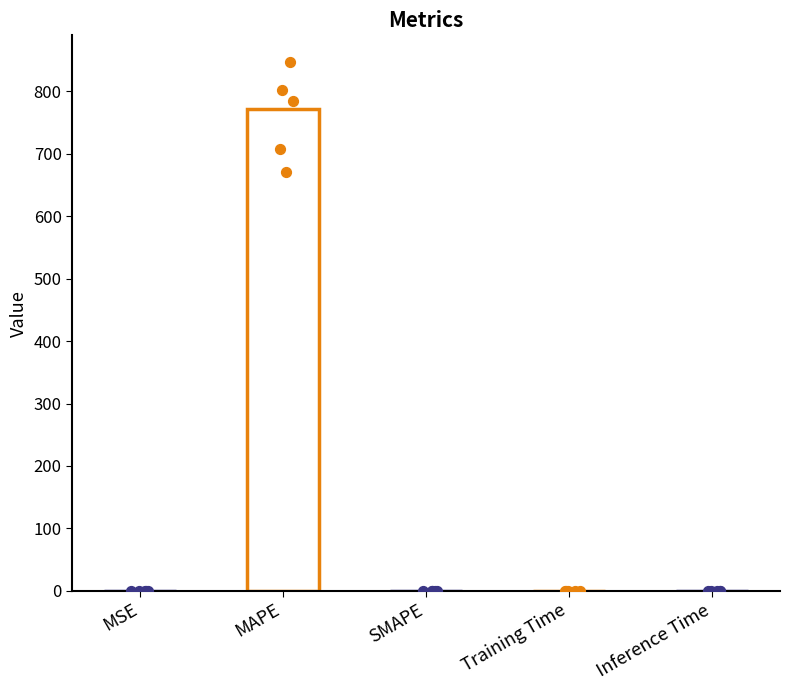

Which has a higher value, MAPE or MSE?

MAPE